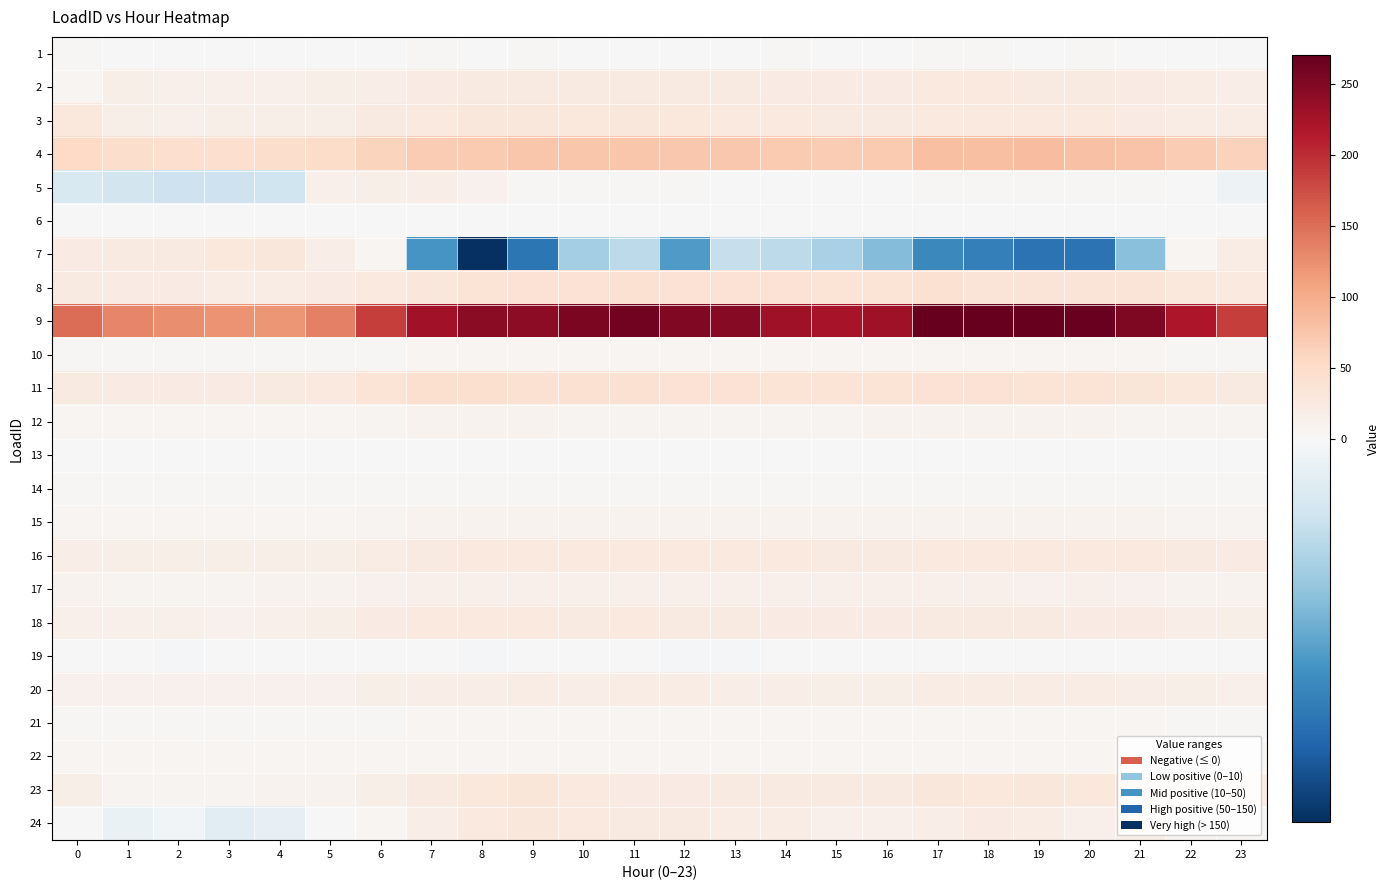

Between 7 and 22, which series saw the biggest shift?

7